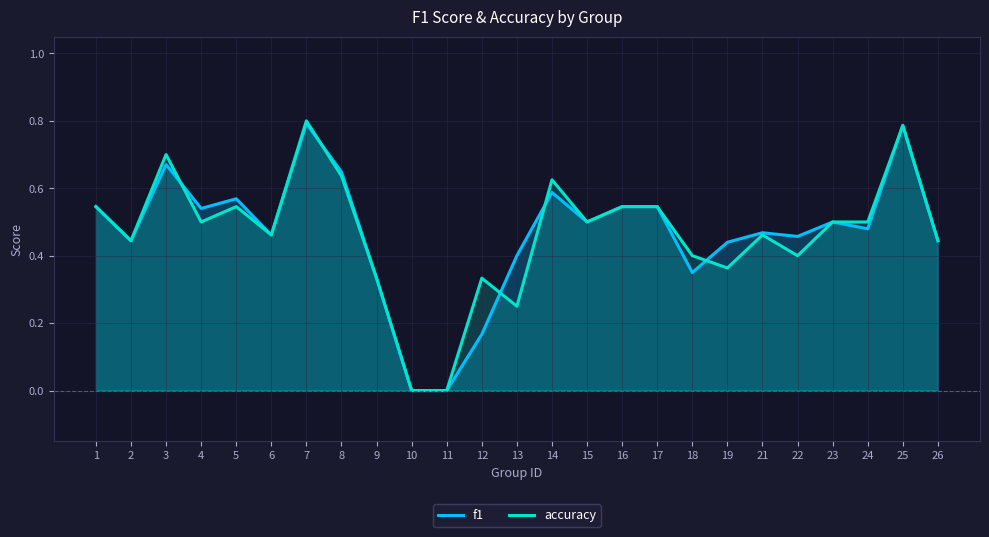

What are all the series names shown in the legend?

f1, accuracy